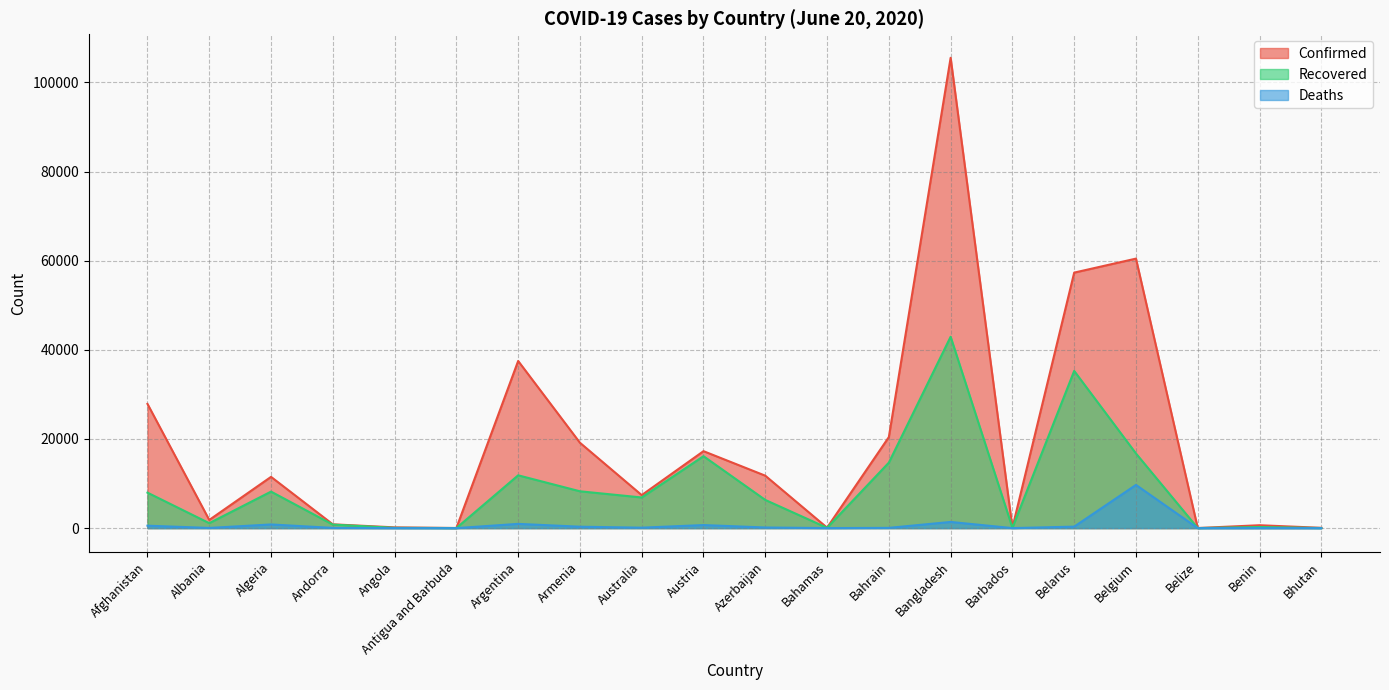

Is it true that Recovered equals 8196 at Algeria?

True